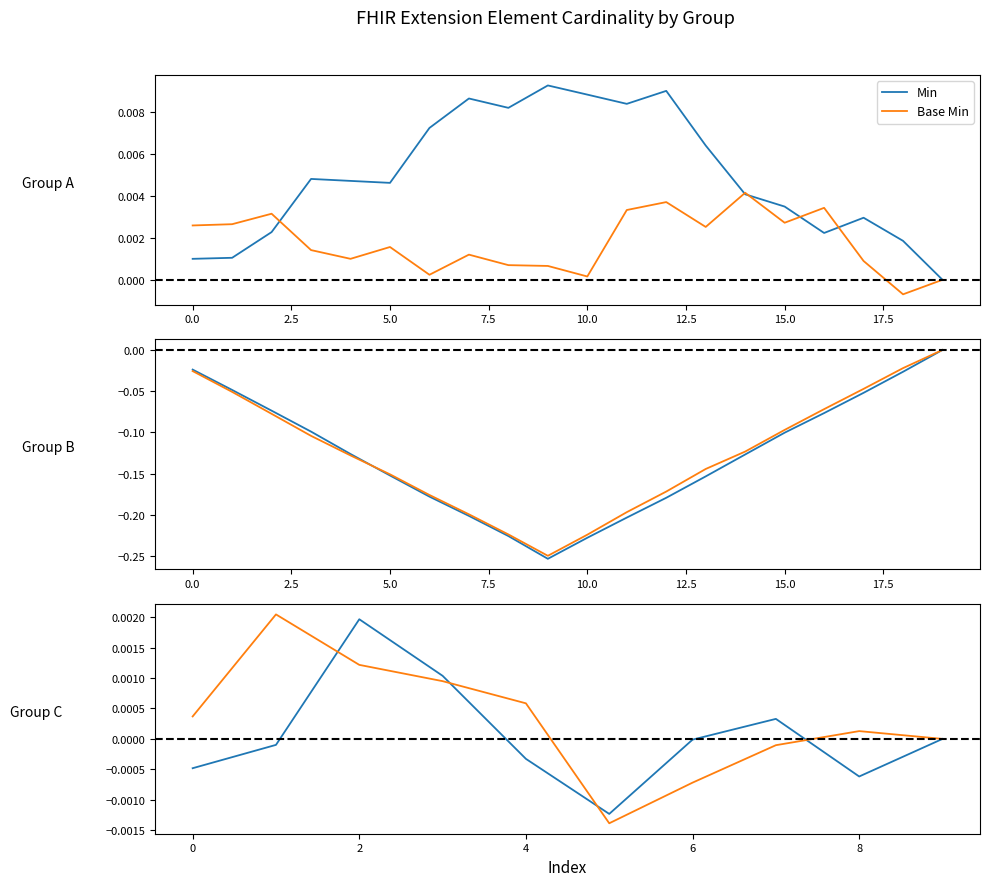

Is it true that Base Min equals -0.0 at 6?

False